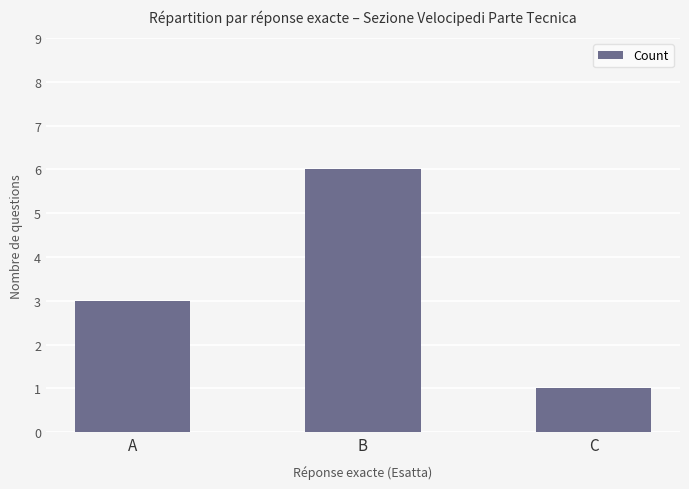

Rank the categories by value from highest to lowest.

B, A, C